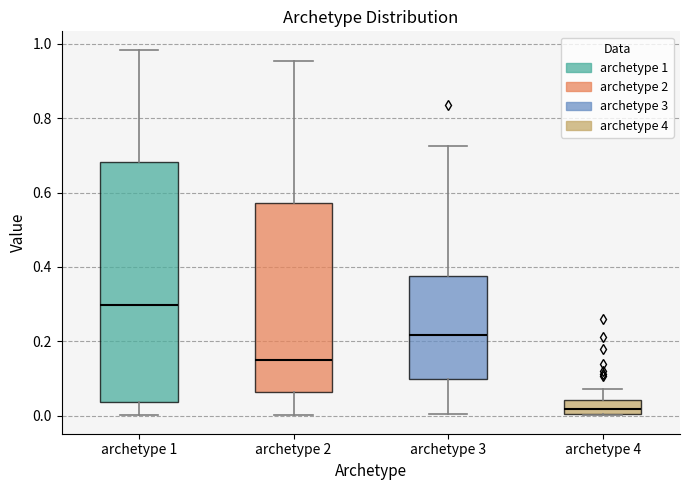

Reading left to right, transcribe this box plot: for each box, give where its median line is, the range the box spans, and where its two whiskers end, as read against the y-axis. The values are not printed on the chart, so give them approximately, as read against the axis.

archetype 1: median 0.30, box 0.04 to 0.68, whiskers 0.00 to 0.98
archetype 2: median 0.14, box 0.06 to 0.58, whiskers 0.00 to 0.96
archetype 3: median 0.22, box 0.10 to 0.38, whiskers 0.00 to 0.72
archetype 4: median 0.02, box 0.00 to 0.04, whiskers 0.00 to 0.08